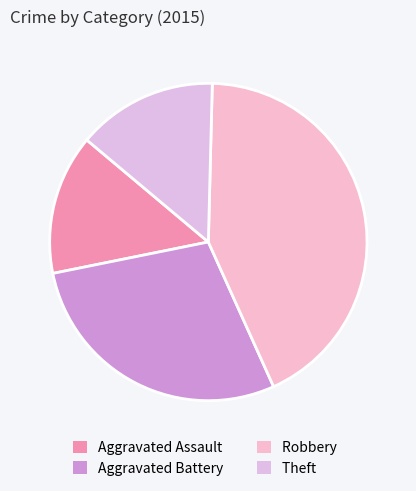

Is Theft the majority of the pie?

No